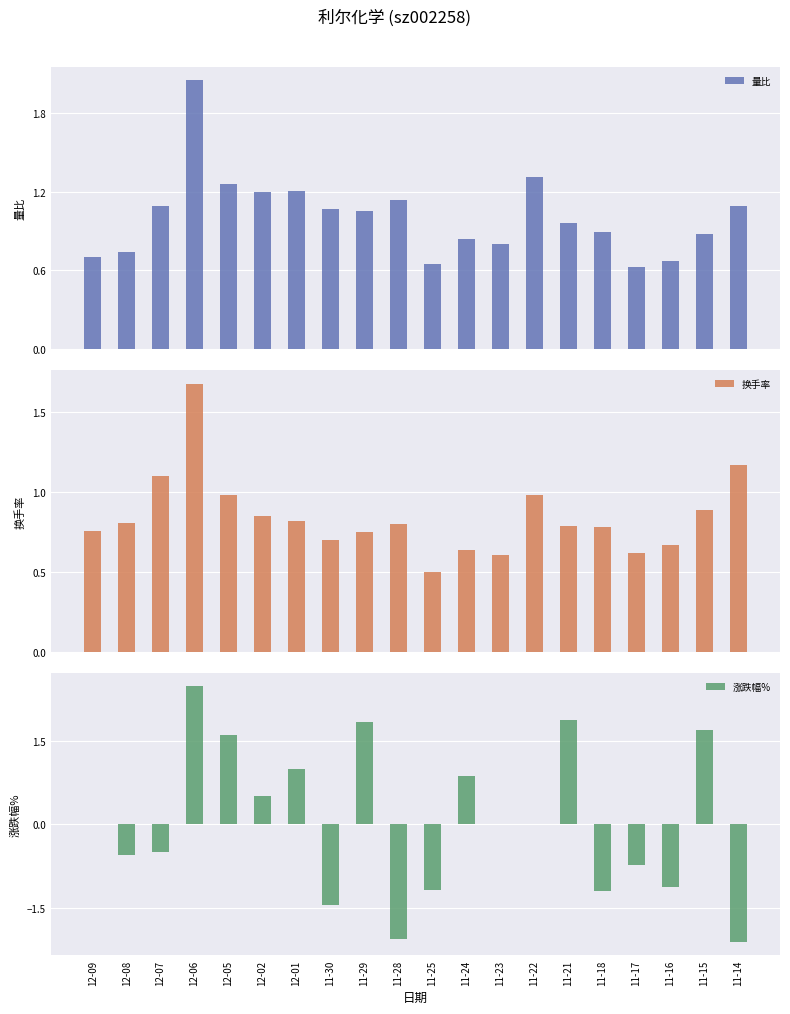

What is the label of the 17th bar from the right?

12-06